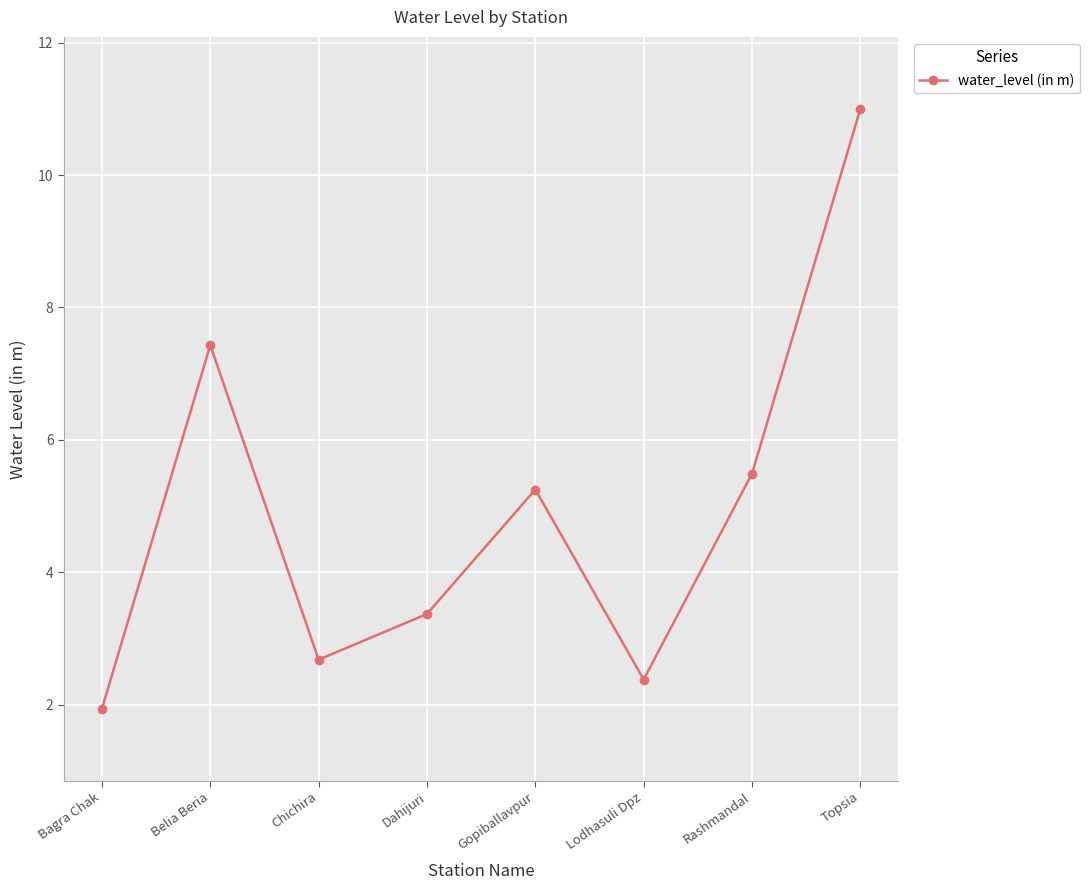

Where does the data first go above 5?

Belia Beria